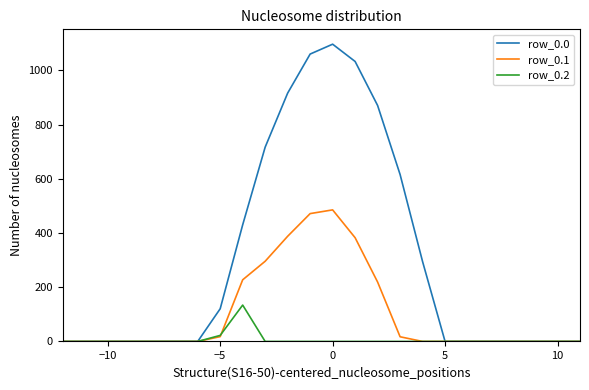

In row_0.2, how many points are higher than both neighbors (excluding endpoints)?

1